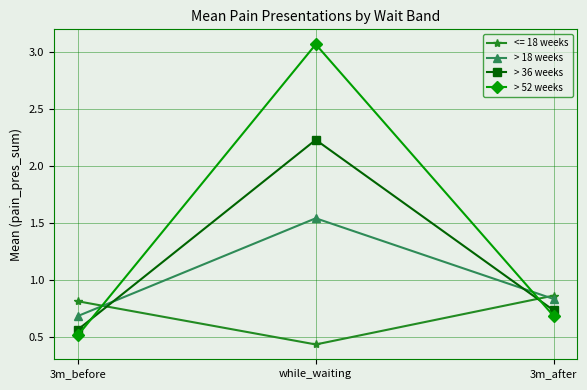

What is the average value of the > 18 weeks series?

1.0